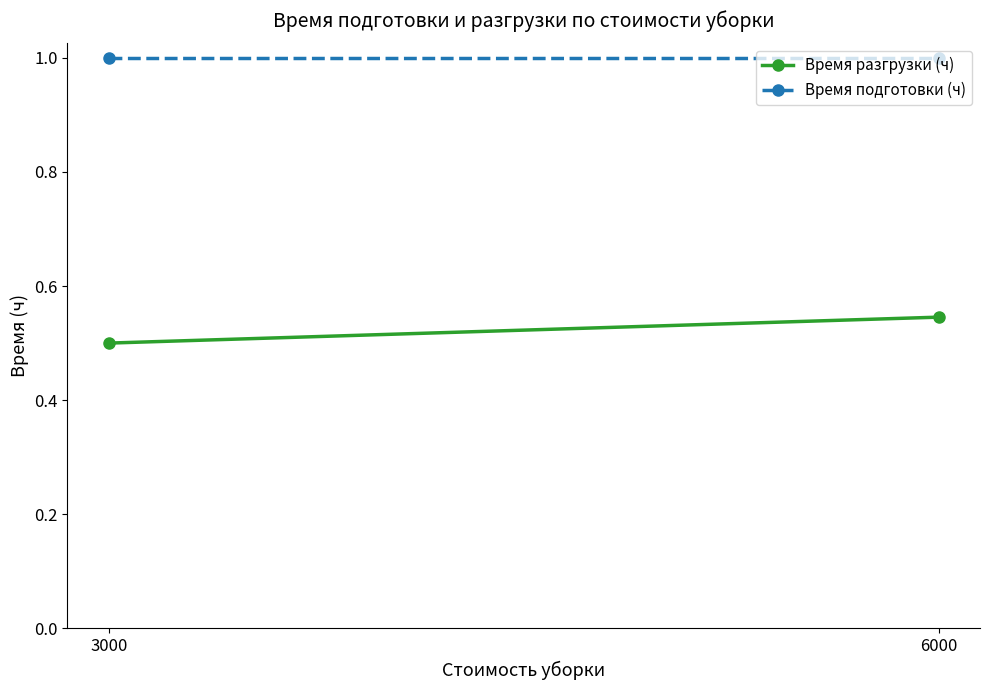

Where is Время разгрузки (ч) nearest to the value 0?

3000